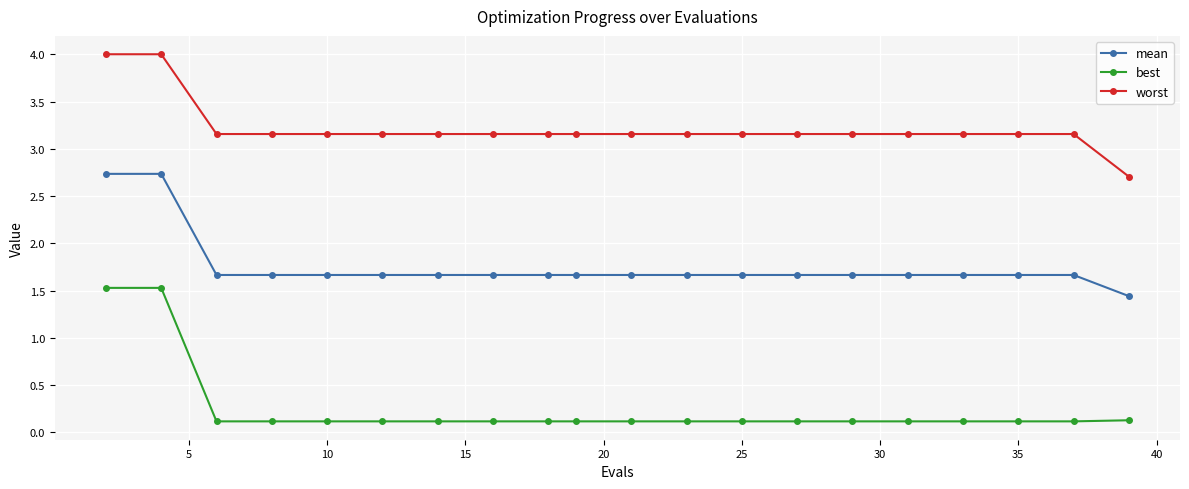

What is the value of the mean point at the 8th from the left?

1.7